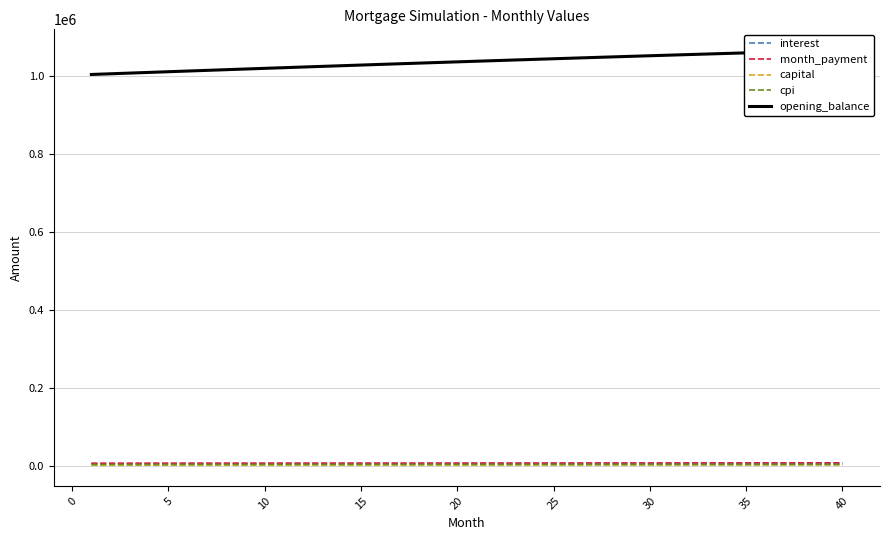

What is the approximate value of cpi at 25?

3472.4